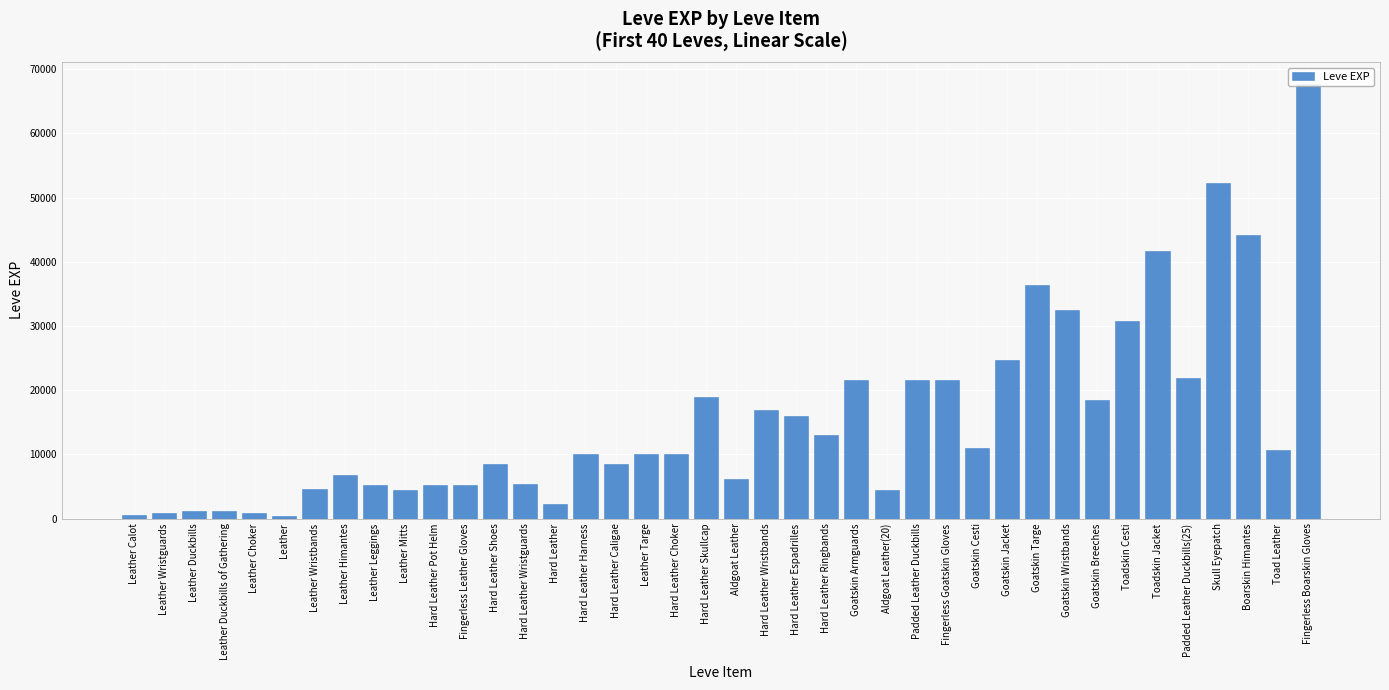

What is the average value?

15590